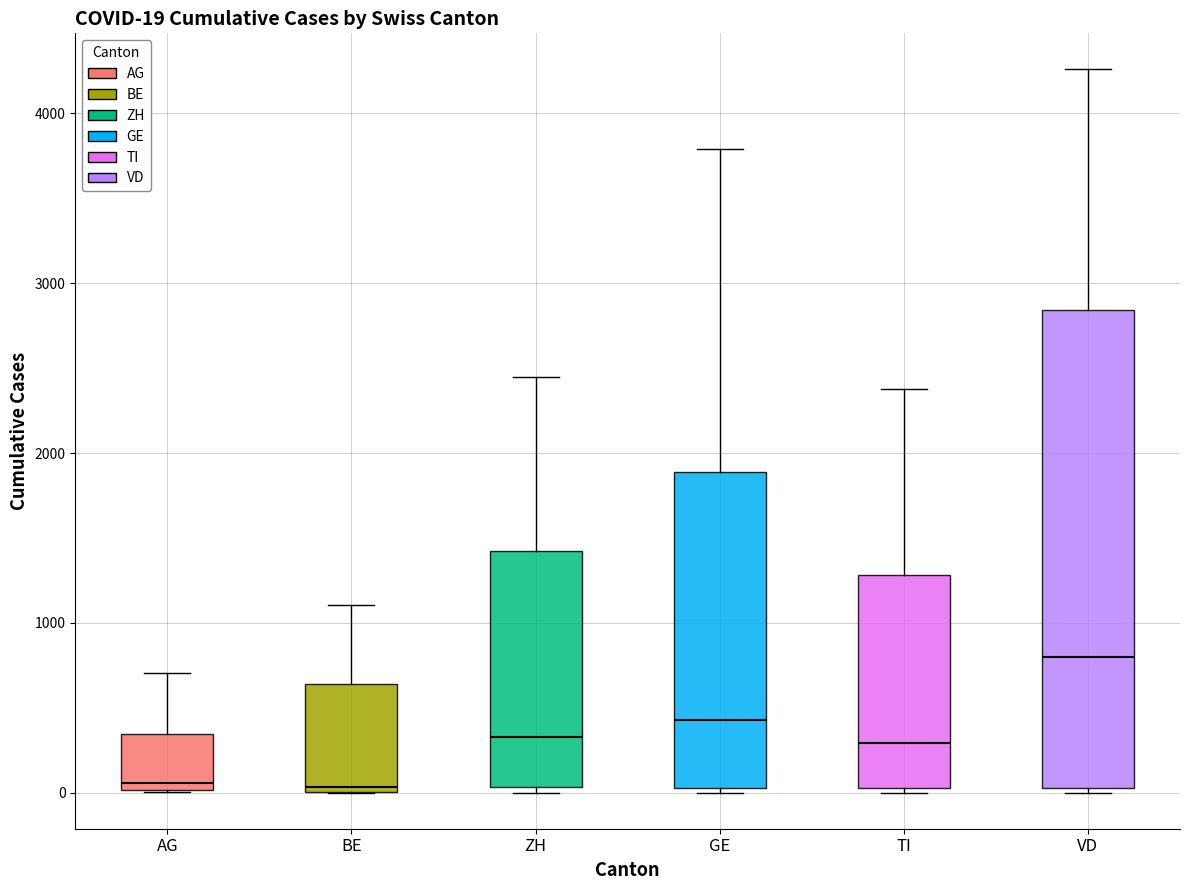

Which box is the tallest, from its lower edge to its upper edge?

VD